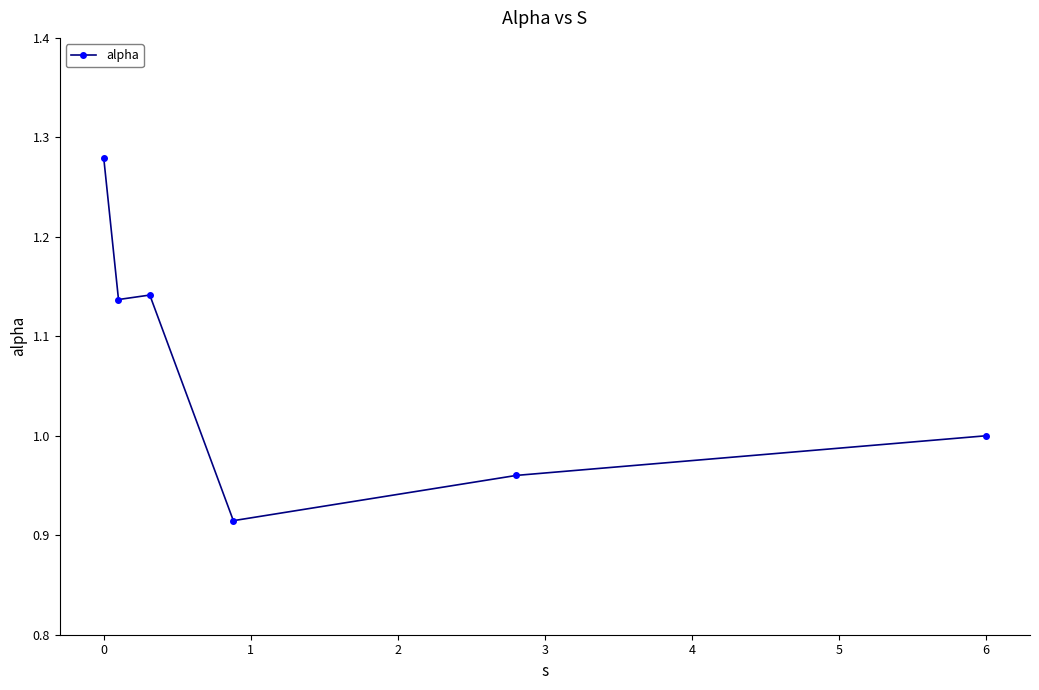

What is the difference between the maximum and minimum values?

0.4